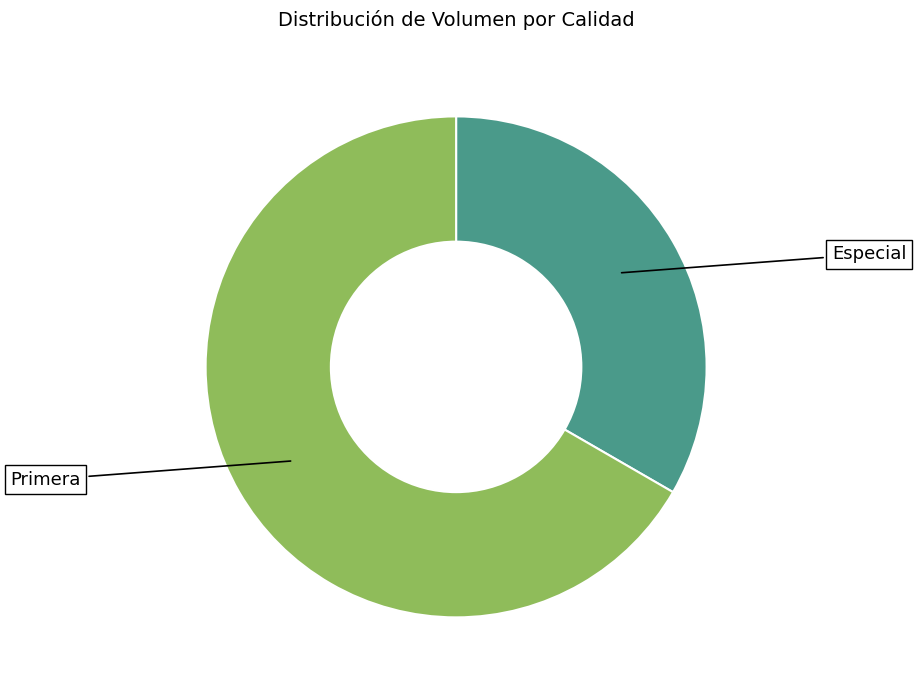

Is there any slice that represents more than half of the pie?

Yes